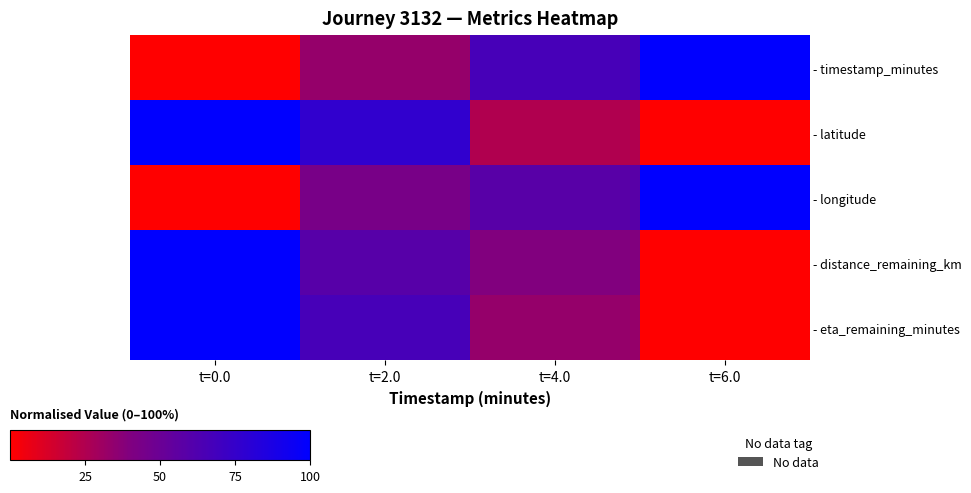

What is the average value of the - timestamp_minutes series?

50.0